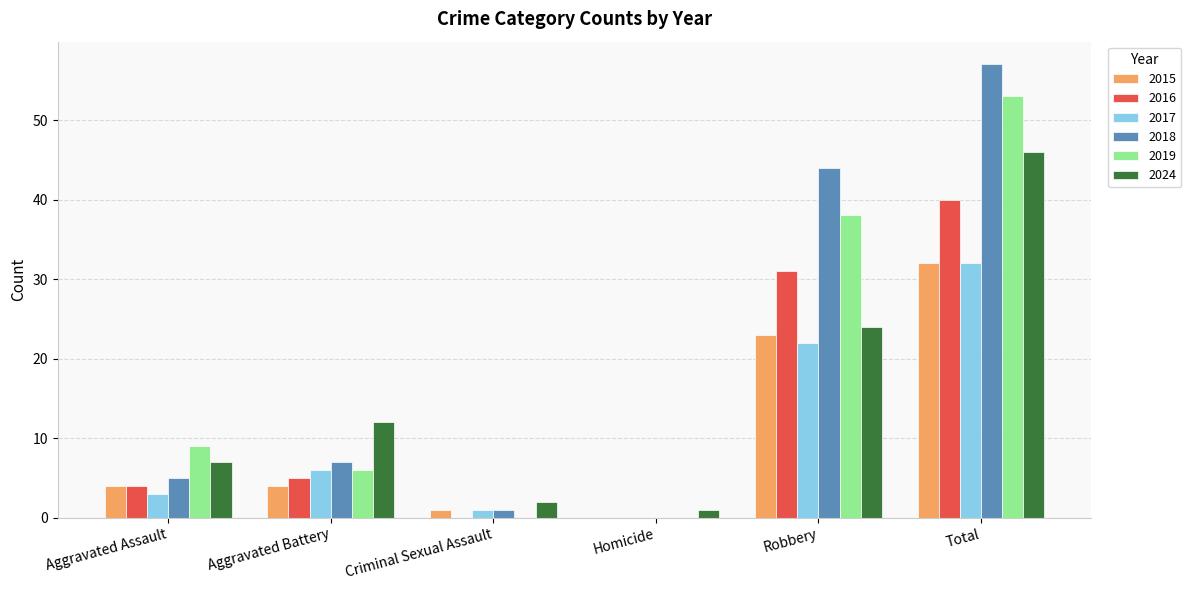

How many categories are shown in the chart?

6